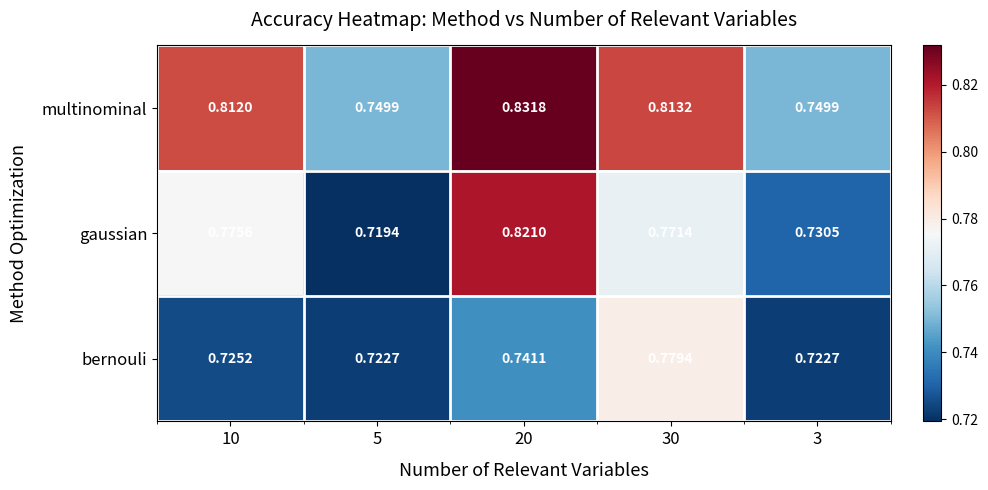

Between 20 and 3, which series saw the biggest shift?

gaussian